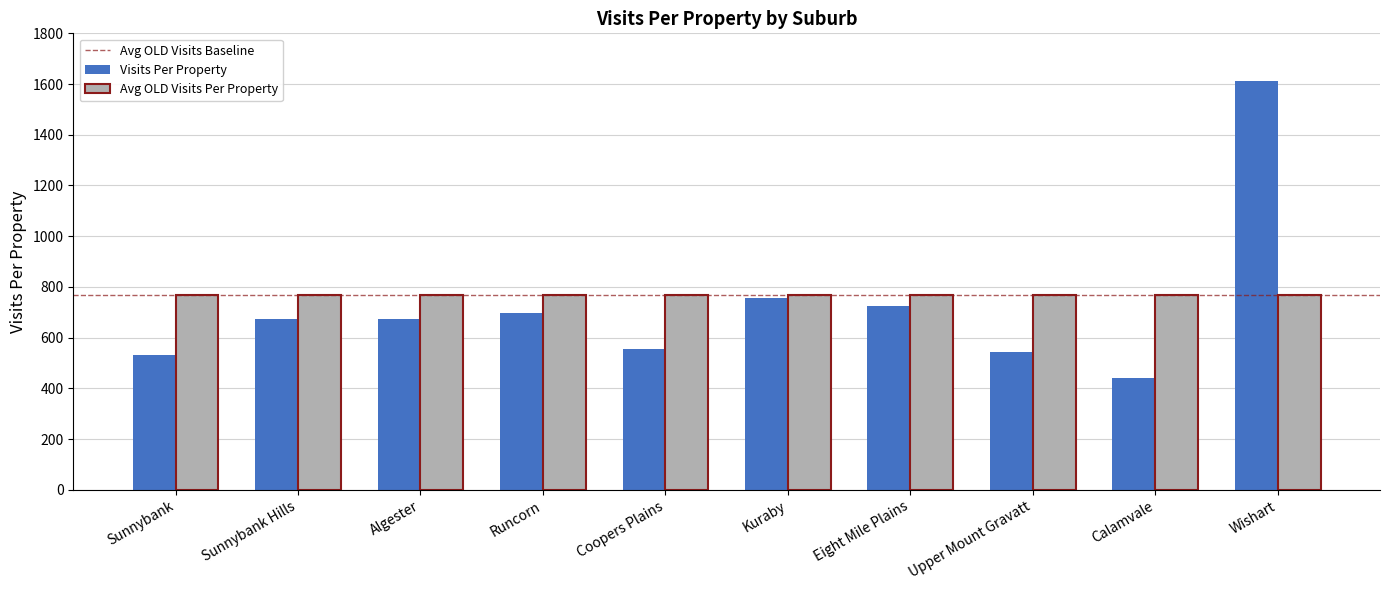

What value does the Visits Per Property series have at Wishart, to the nearest 100?

1600